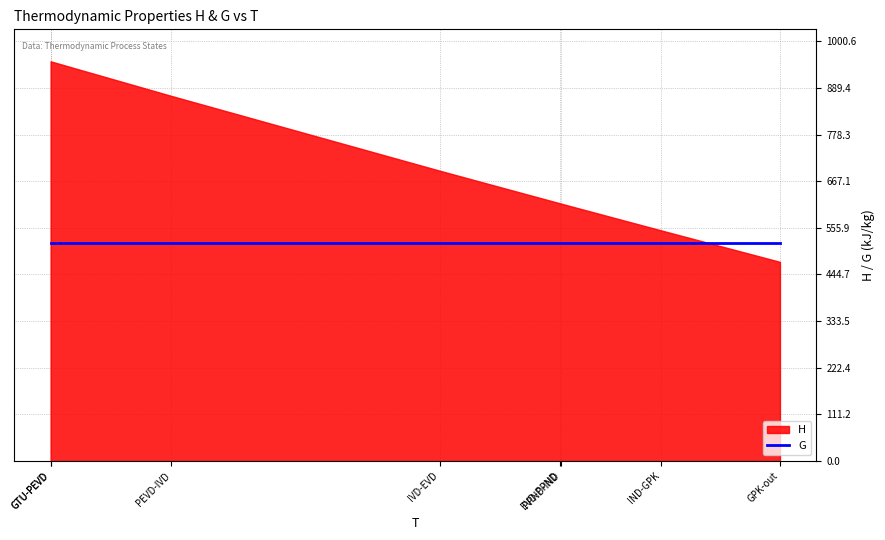

The G series shows 520.0 at IND-GPK. True or false?

True